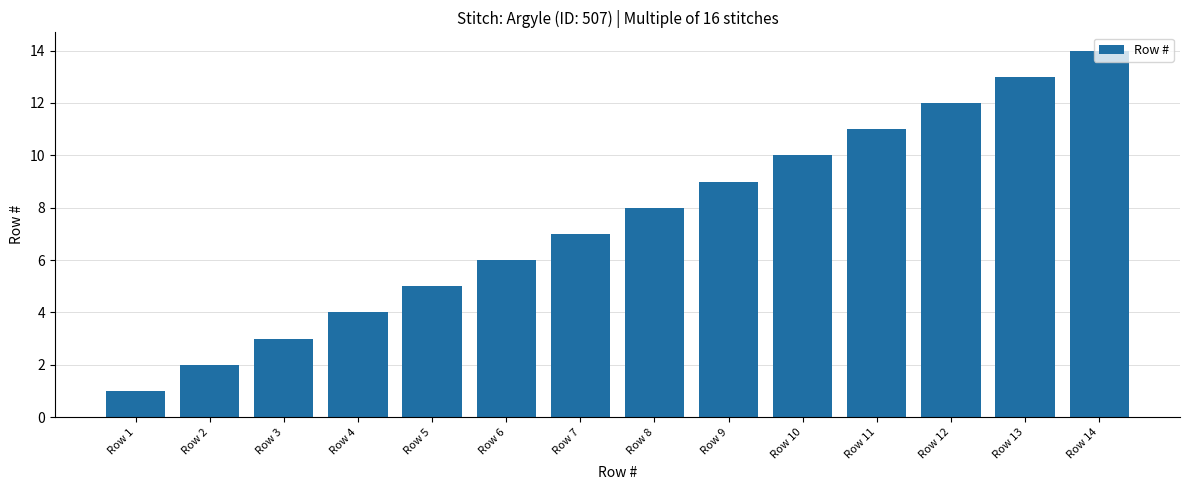

Are the bars grouped side by side (vs. stacked)?

No